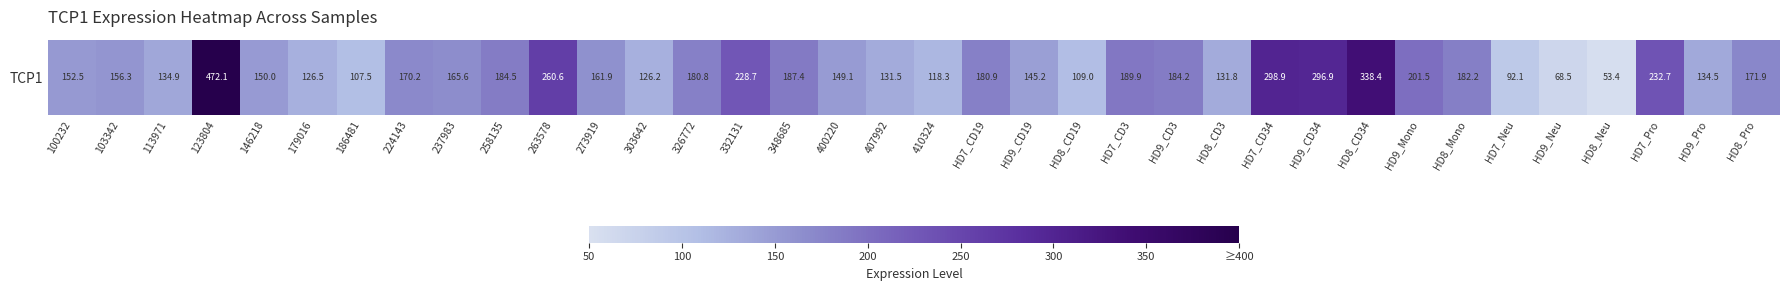

At which label is the value closest to 262?

263578